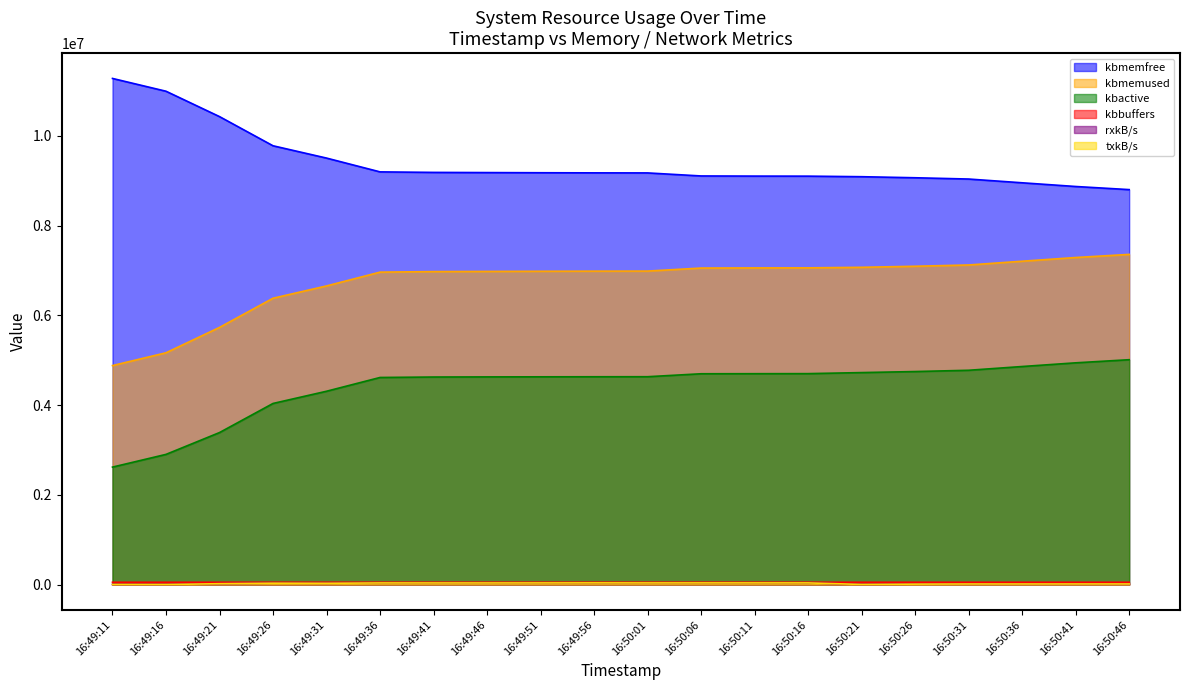

Rank the series by their maximum value, from lowest to highest.

rxkB/s, txkB/s, kbbuffers, kbactive, kbmemused, kbmemfree